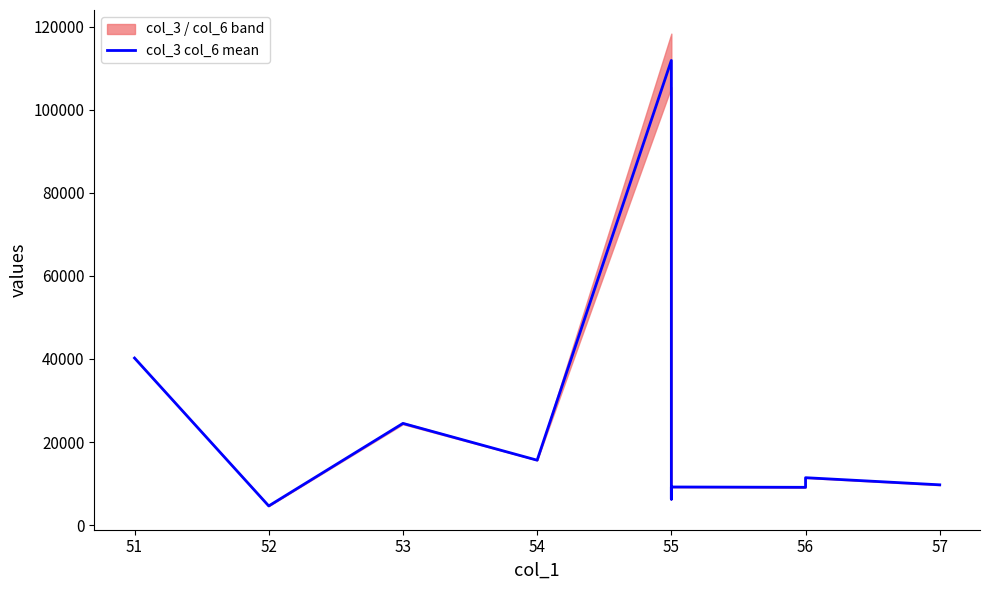

What is the difference between the maximum and minimum values?

107210.1